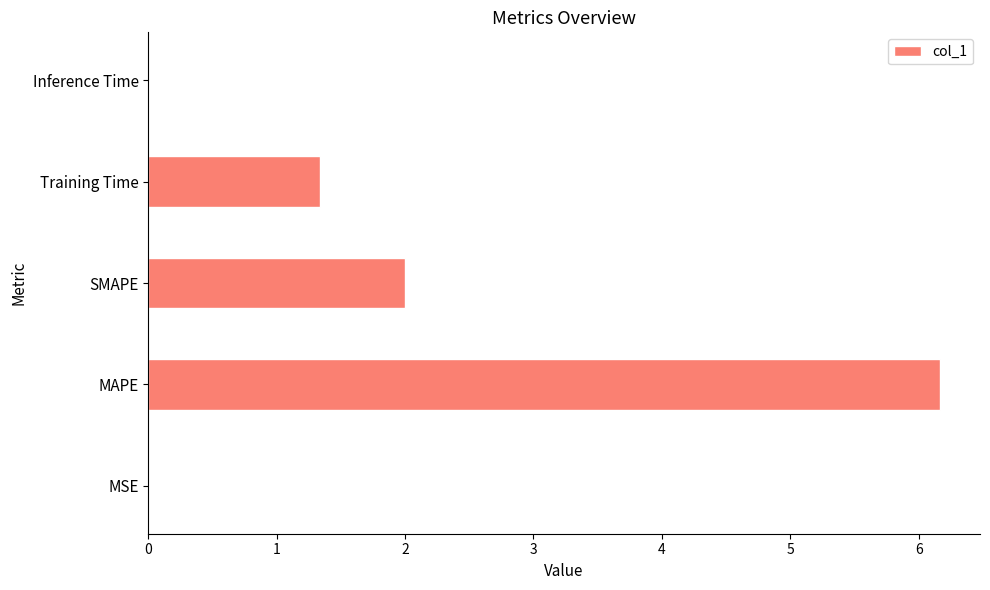

Are the bars horizontal?

Yes